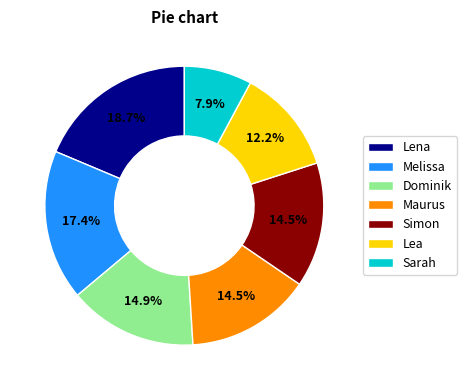

What is the largest slice in the pie chart?

Lena